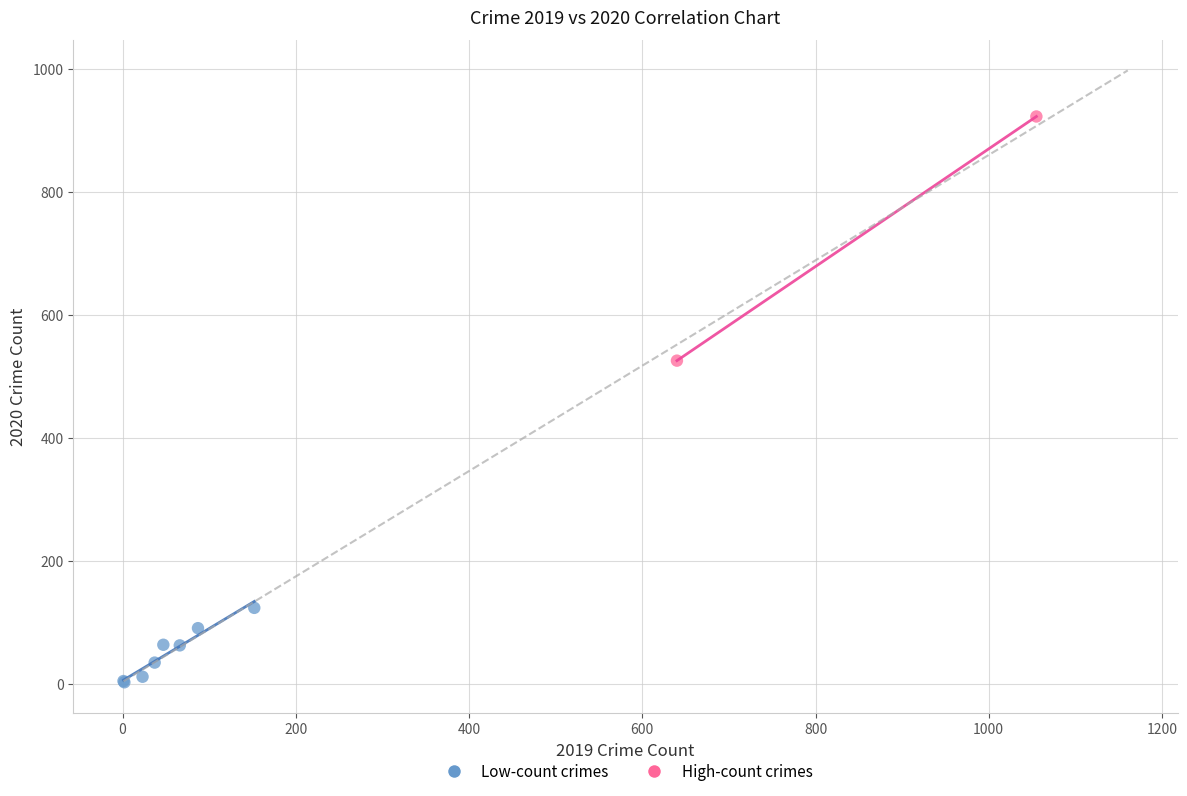

Which series has the largest Y range (max minus min)?

High-count crimes